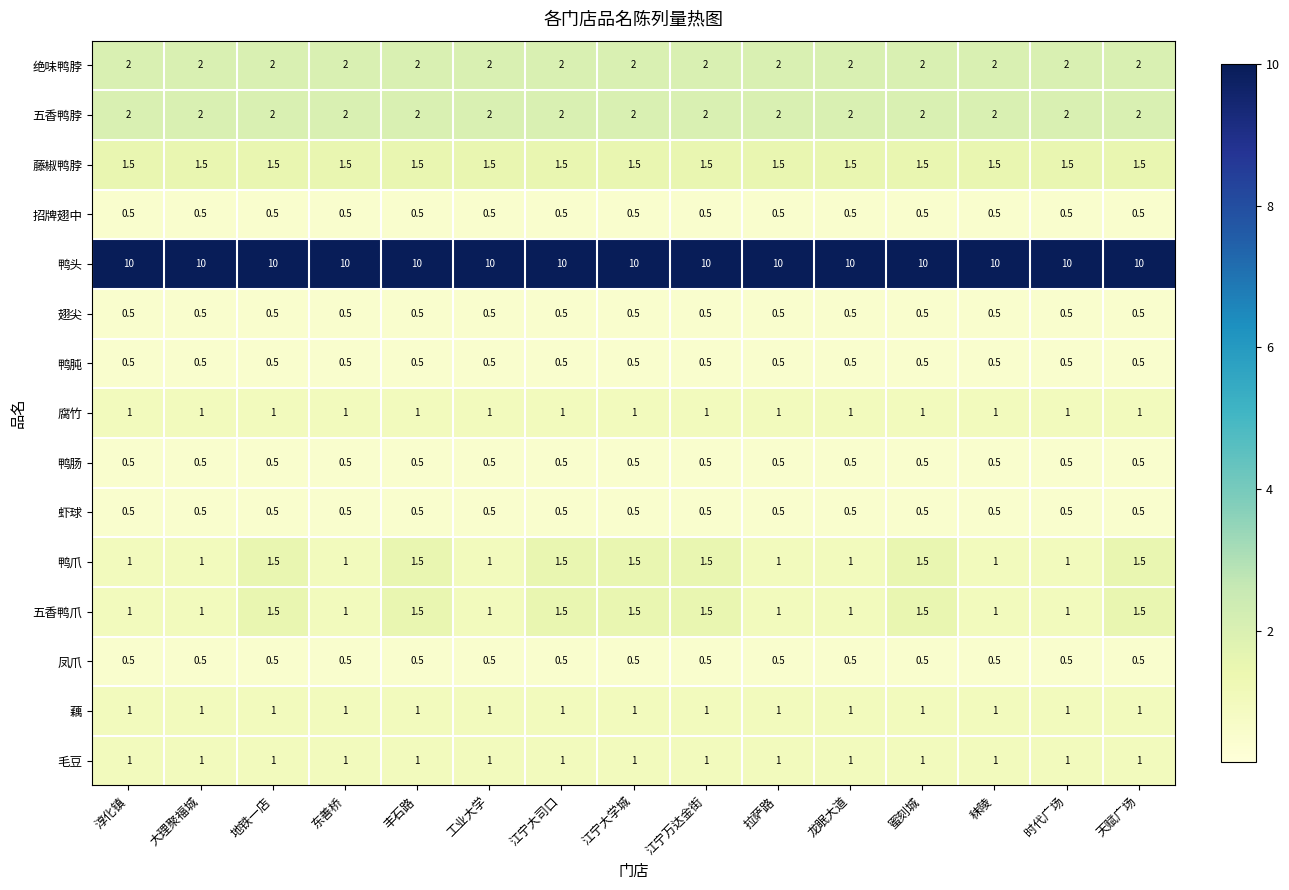

What is the spread (max minus min) of values at 天赋广场?

9.5